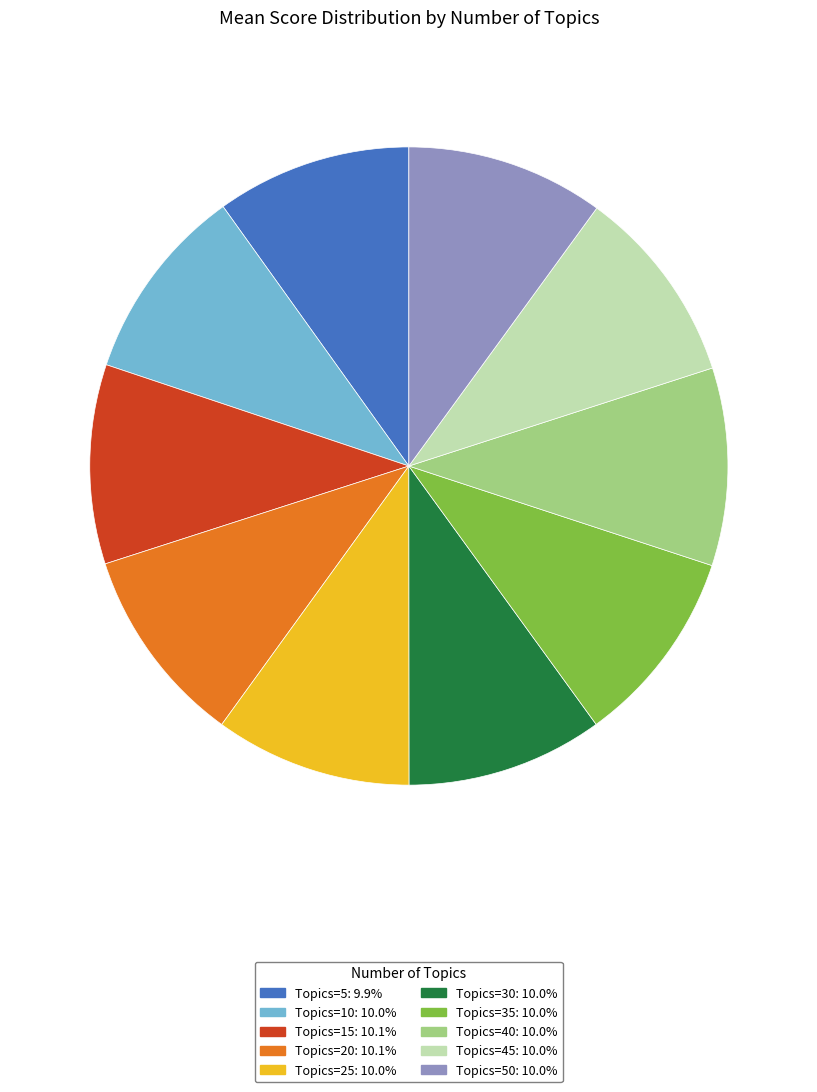

Combined, do Topics=25: 10.0% and Topics=40: 10.0% account for over 50%?

No